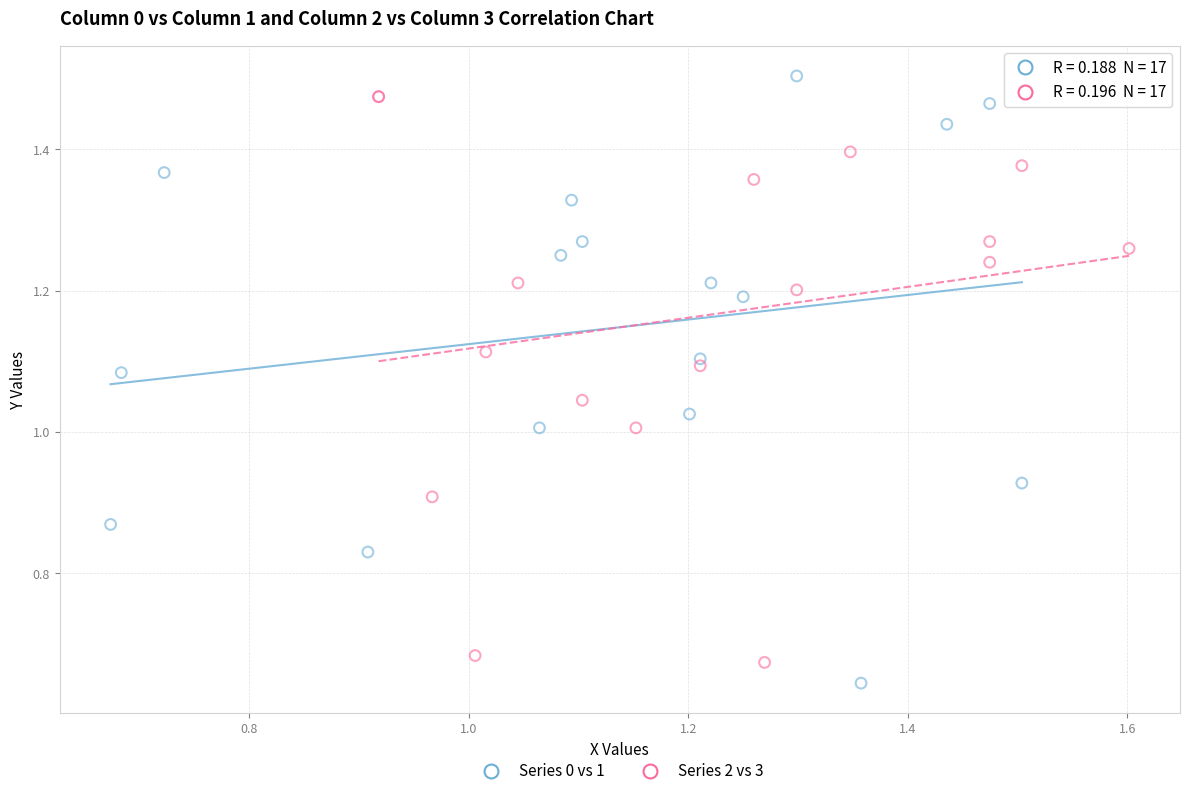

Which series contains the lowest Y value?

Series 0 vs 1